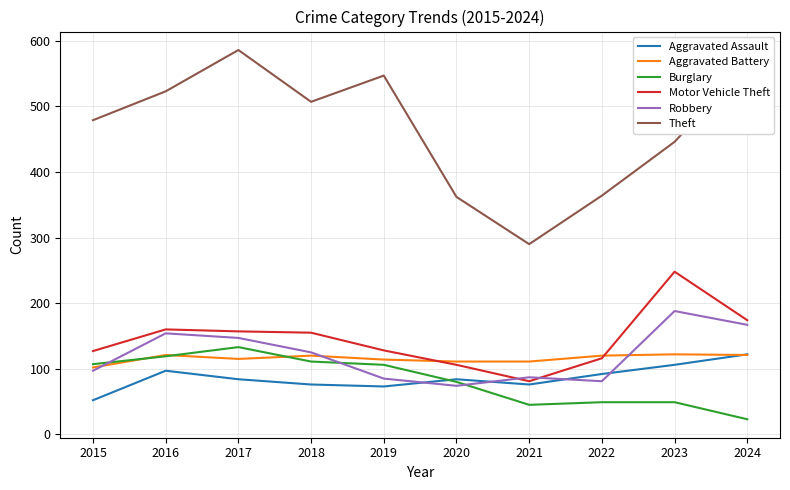

The value of Aggravated Battery at 2017 is 153. True or false?

False